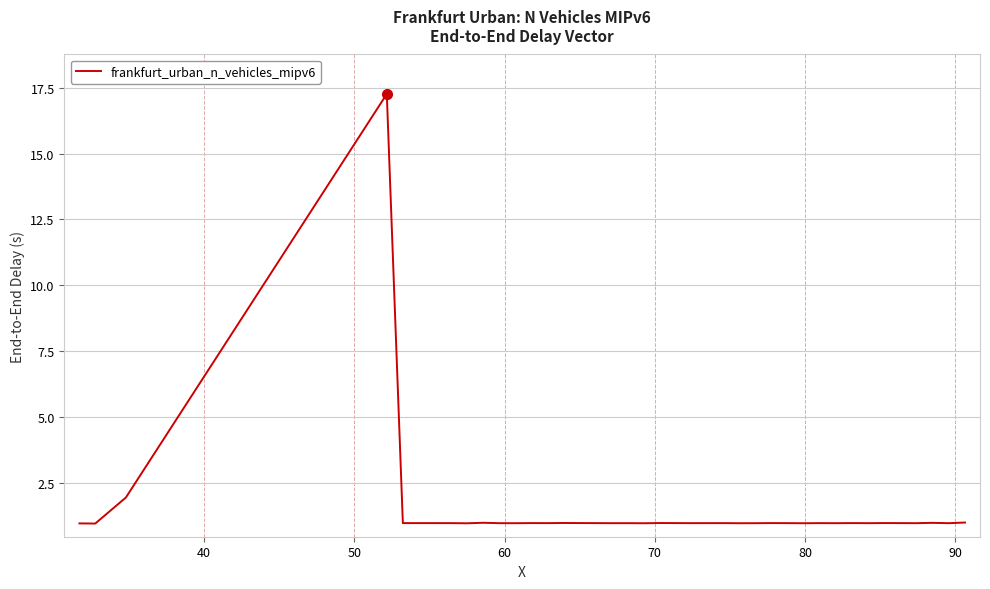

What is the greatest value displayed?

17.3